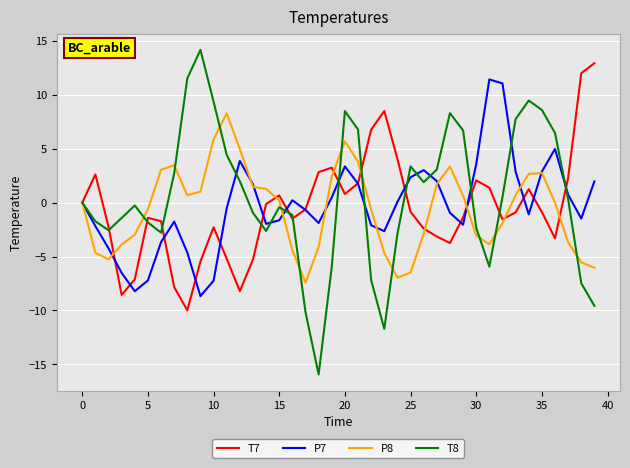

Which series has the widest spread of values?

T8